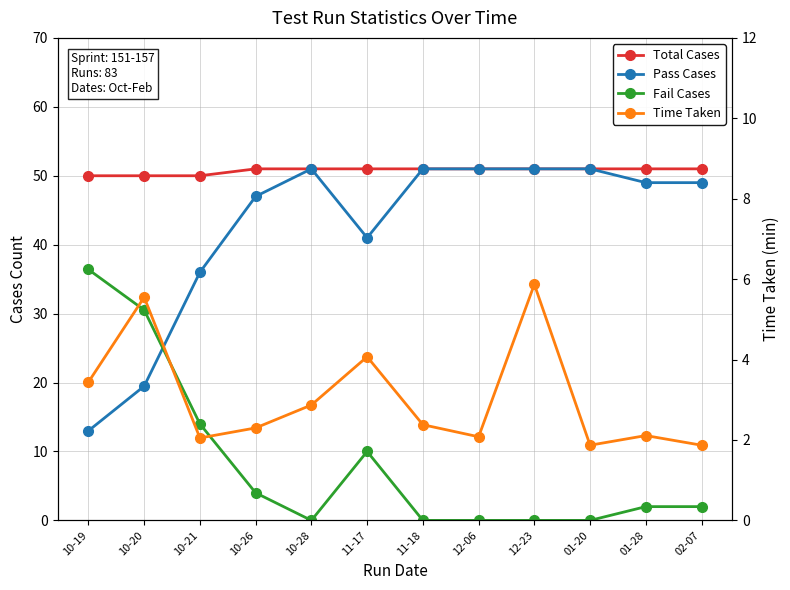

Reading left to right, transcribe all the data shown in this chart.

Total Cases: 10-19=50.0	10-20=50.0	10-21=50.0	10-26=51.0	10-28=51.0	11-17=51.0	11-18=51.0	12-06=51.0	12-23=51.0	01-20=51.0	01-28=51.0	02-07=51.0
Pass Cases: 10-19=13.0	10-20=19.5	10-21=36.0	10-26=47.0	10-28=51.0	11-17=41.0	11-18=51.0	12-06=51.0	12-23=51.0	01-20=51.0	01-28=49.0	02-07=49.0
Fail Cases: 10-19=36.4	10-20=30.5	10-21=14.0	10-26=4.0	10-28=0.0	11-17=10.0	11-18=0.0	12-06=0.0	12-23=0.0	01-20=0.0	01-28=2.0	02-07=2.0
Time Taken: 10-19=3.4	10-20=5.5	10-21=2.0	10-26=2.3	10-28=2.9	11-17=4.1	11-18=2.4	12-06=2.1	12-23=5.9	01-20=1.9	01-28=2.1	02-07=1.9